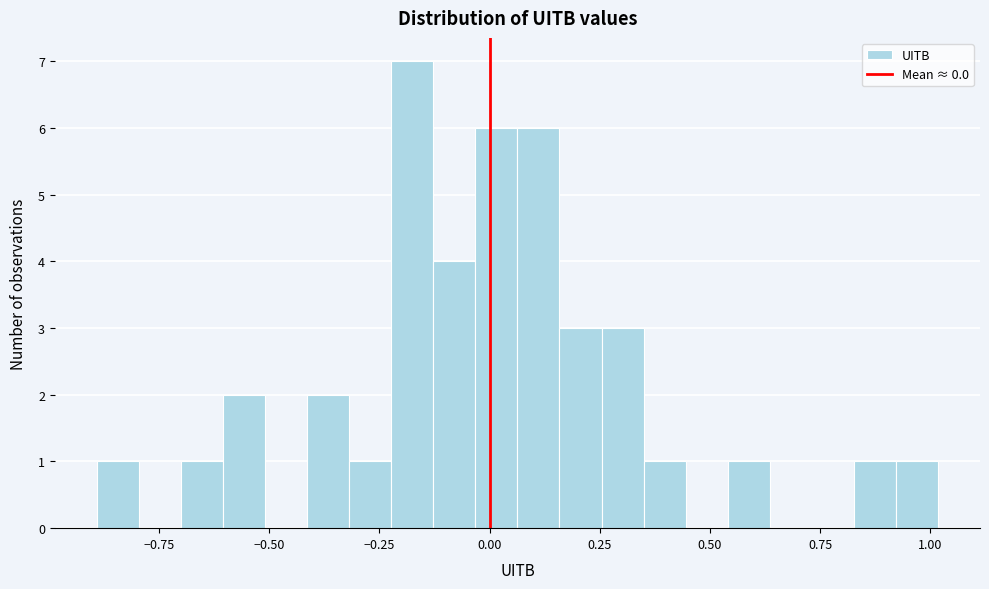

Around what value on the x-axis is the tallest bar? Give the approximate position of its centre, as read against the axis.

-0.20